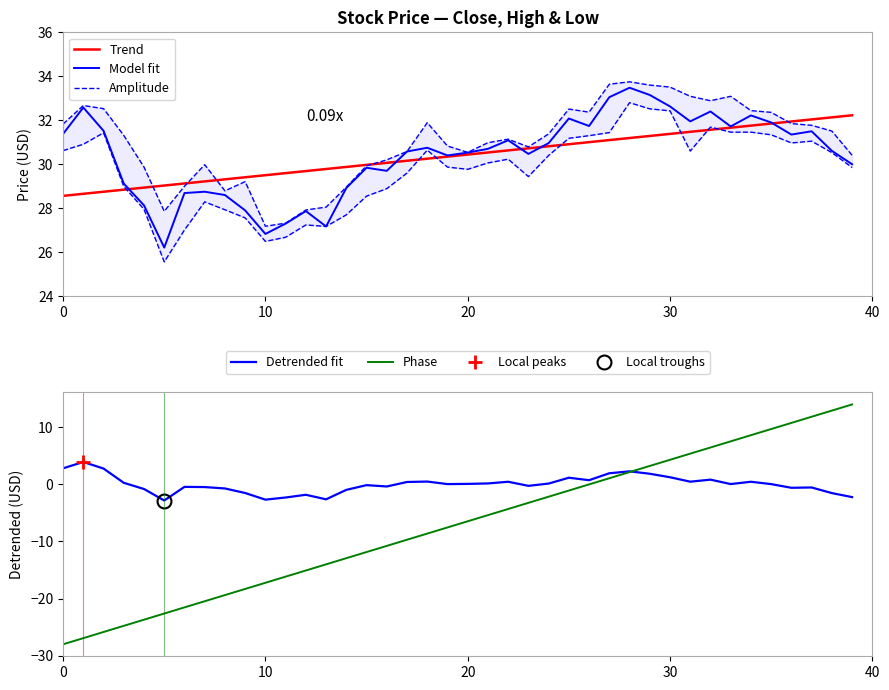

Which series has the largest total across all categories?

Amplitude